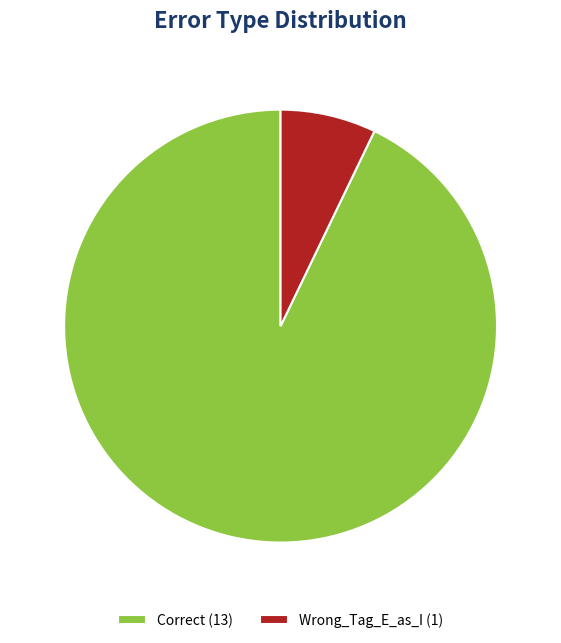

Approximately how many times larger is the value at Wrong_Tag_E_as_I compared to Correct?

0.1